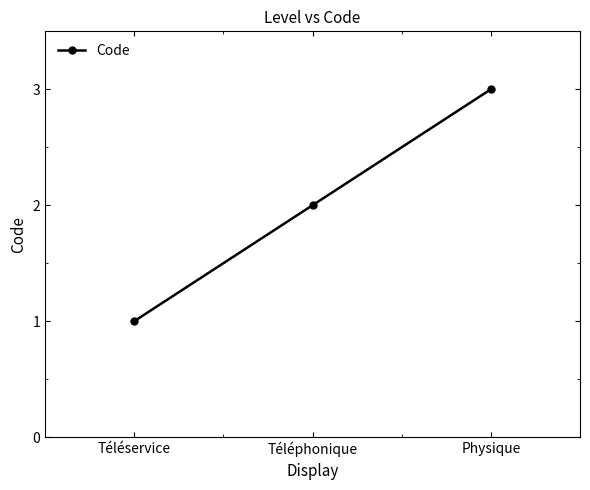

What is the minimum value shown in the chart?

1